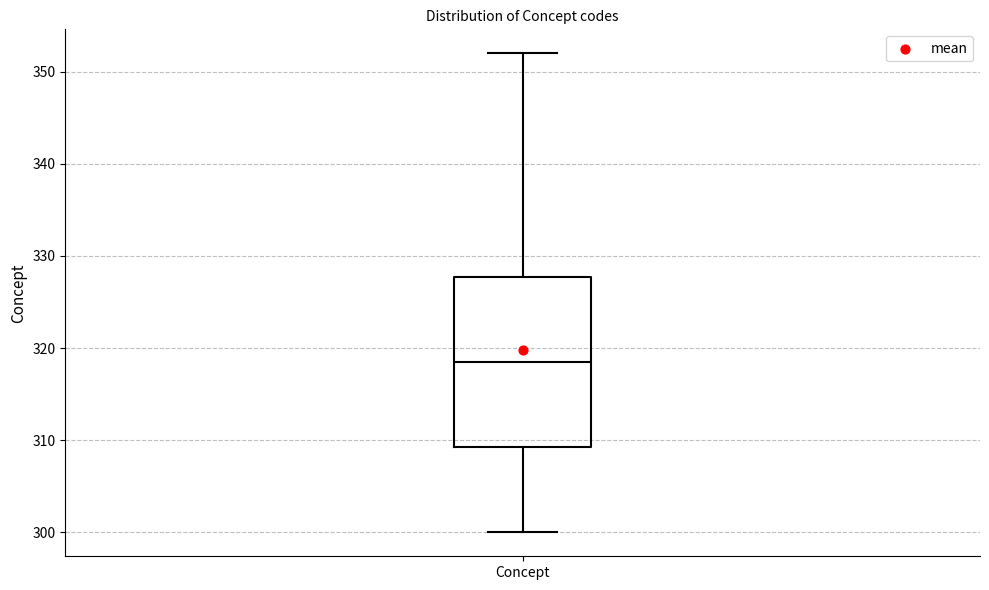

Where does the median line of the box for Concept sit on the y-axis? The values are not printed on the chart, so give them approximately, as read against the axis.

319